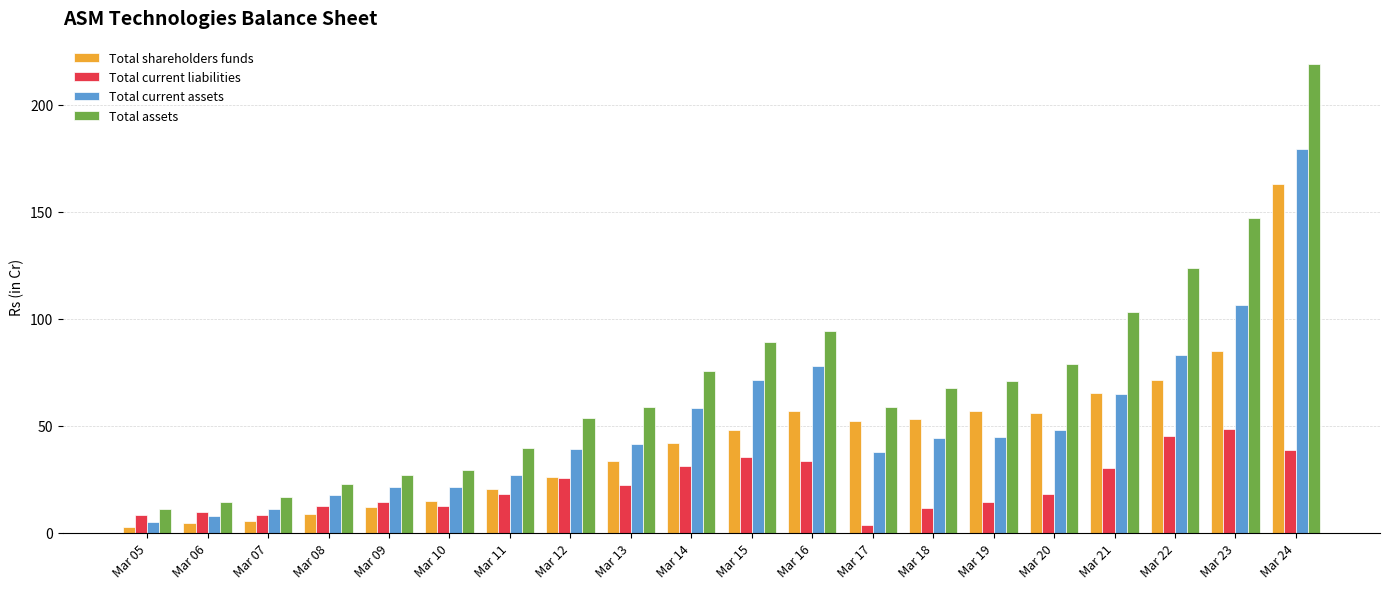

Which category has the highest value in the Total current assets series?

Mar 24